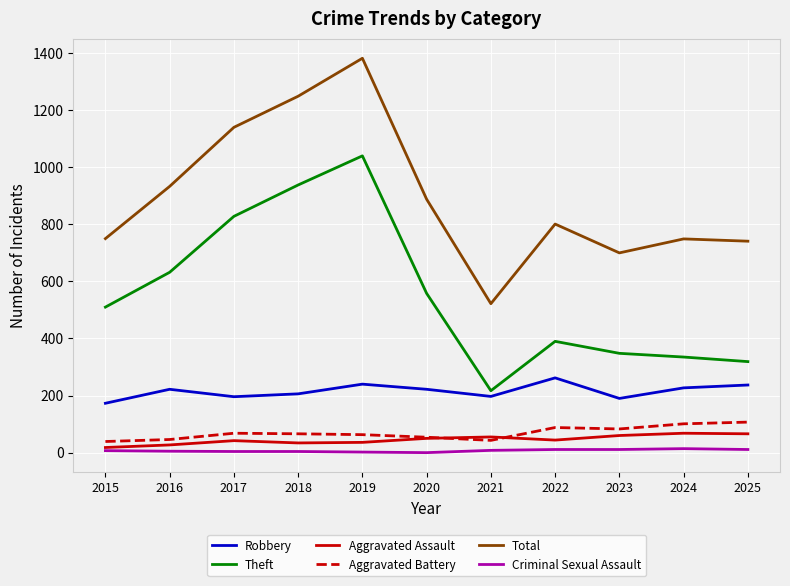

True or false: Total has a value of 794 at 2018.

False